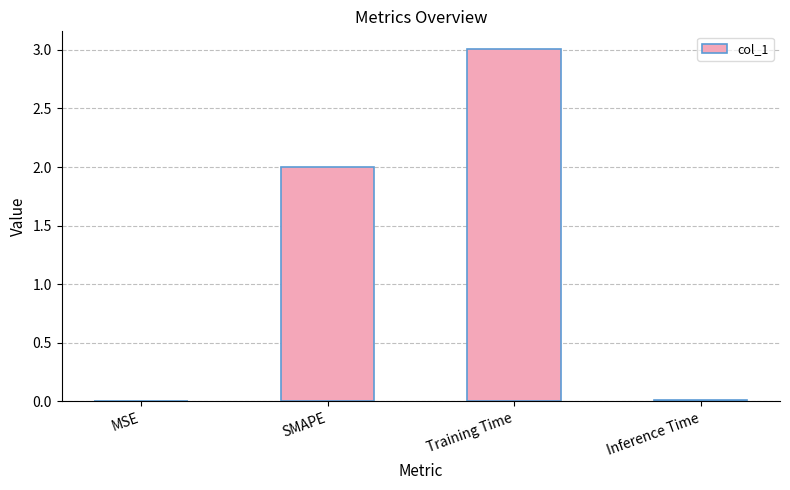

At which category does the chart reach its peak across all series?

Training Time